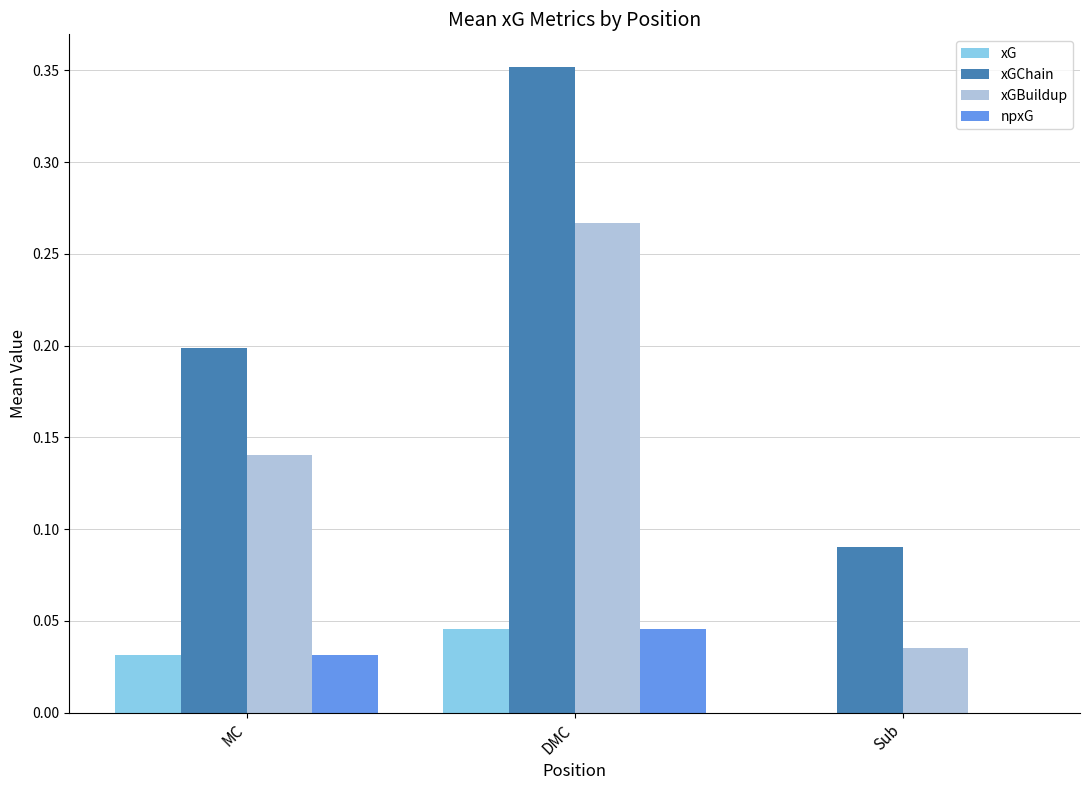

Which series has the largest total across all categories?

xGChain